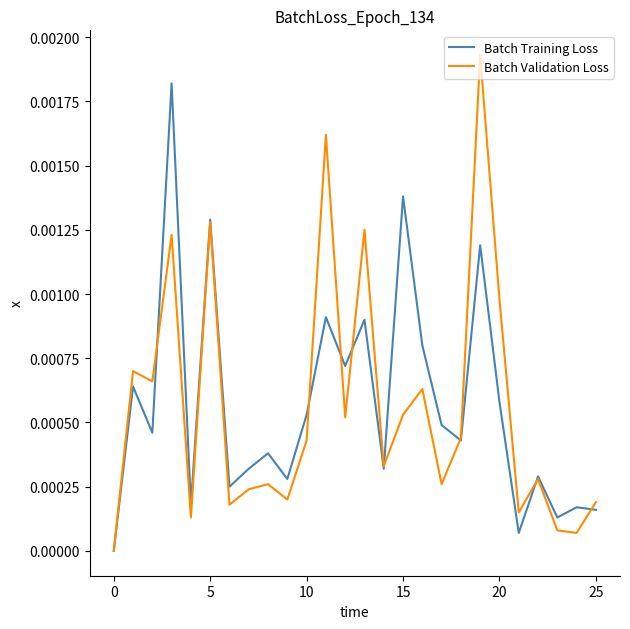

Rank the series by their maximum value, from highest to lowest.

Batch Validation Loss, Batch Training Loss